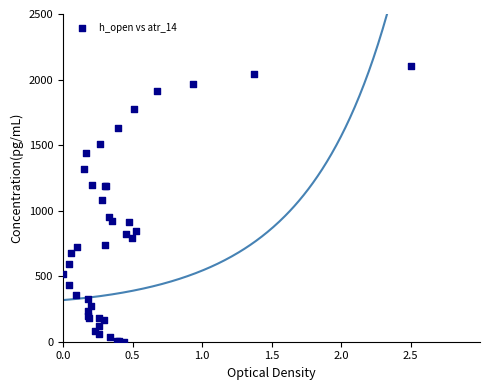

What Y value in the scatter plot is closest to 1050?

1080.6